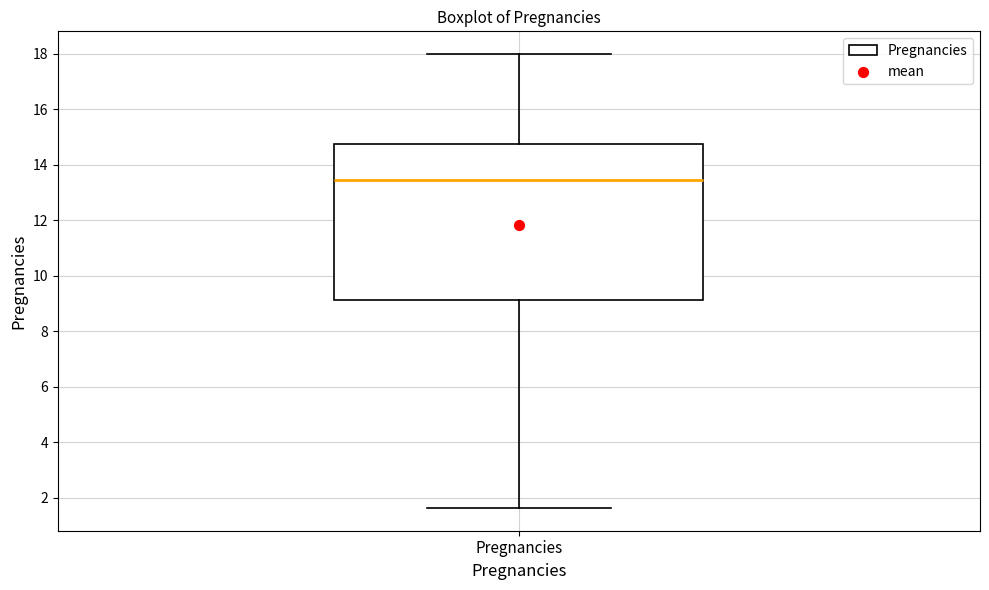

Where does the lower whisker of the box for Pregnancies end on the y-axis? The values are not printed on the chart, so give them approximately, as read against the axis.

1.6